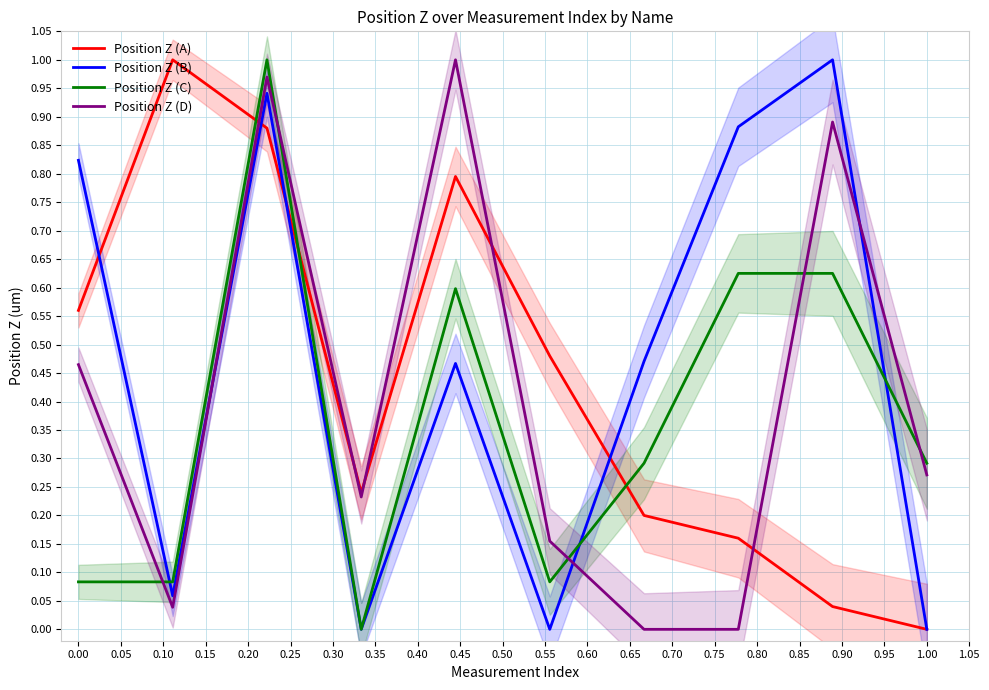

What is the approximate value of Position Z (A) at 0.00?

0.6